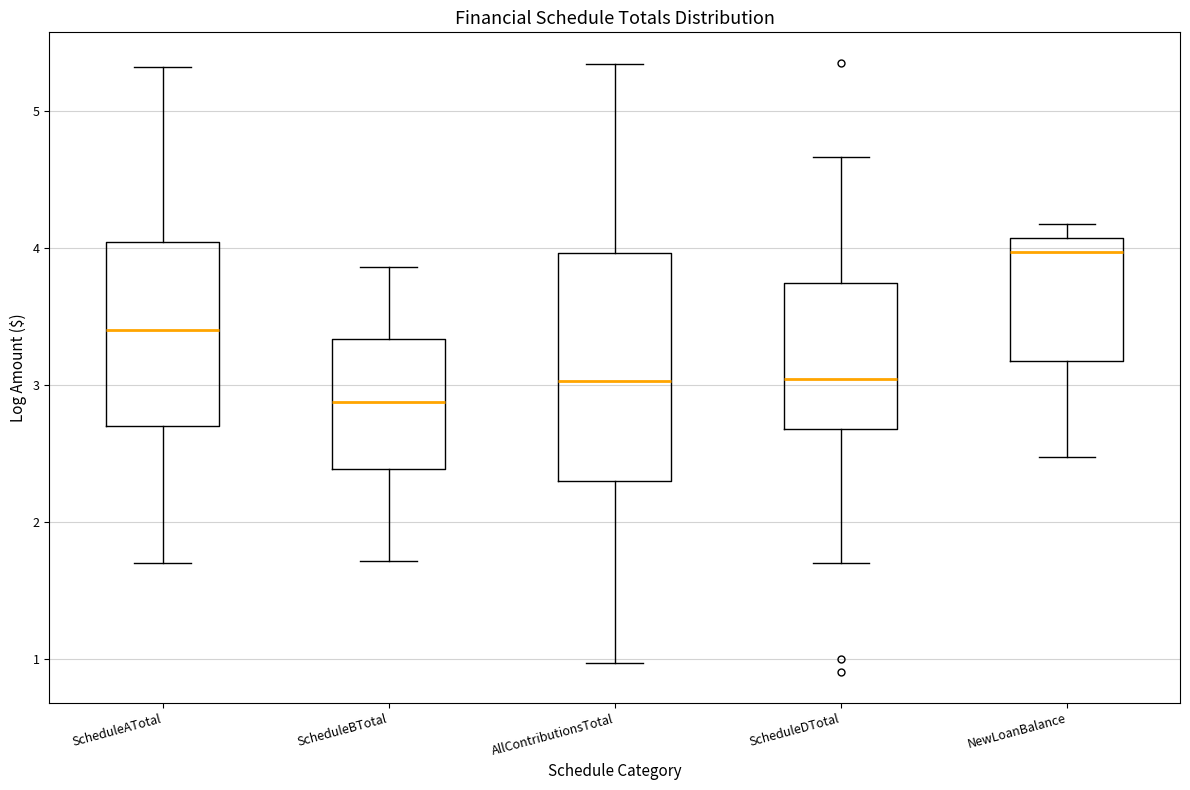

Which box has the highest median line?

NewLoanBalance